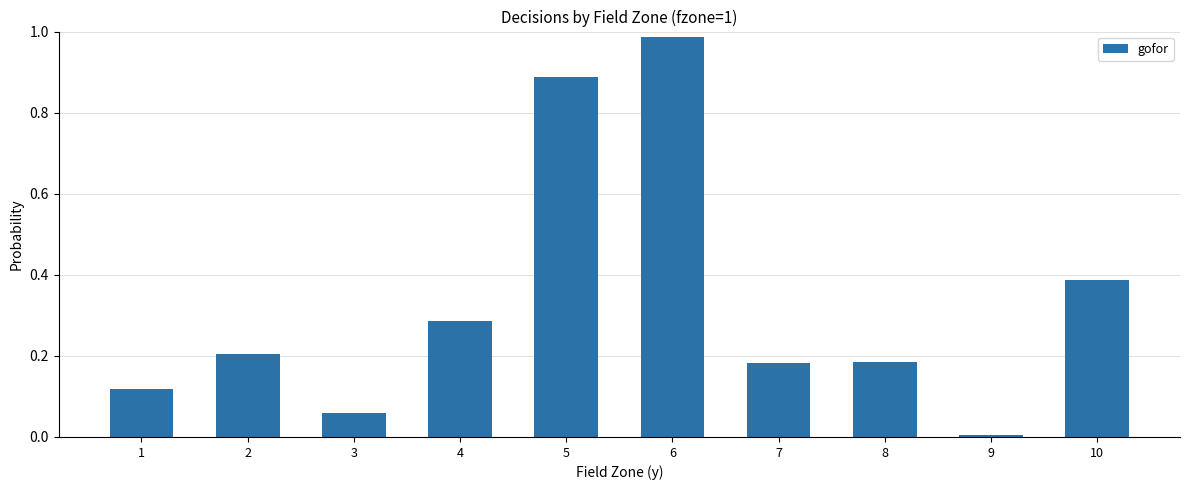

The value at 8 is 0.2. True or false?

True